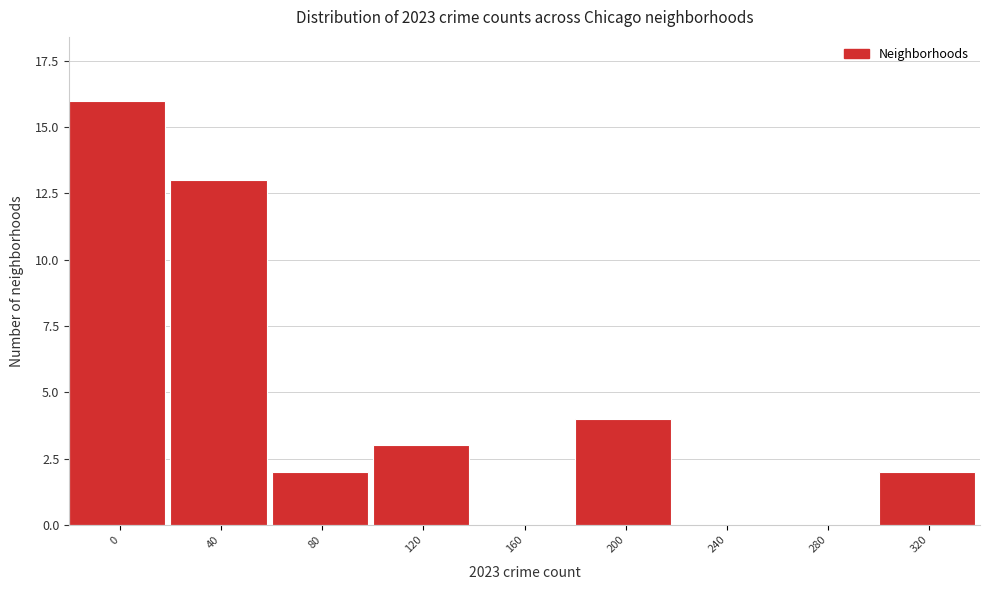

Reading left to right, extract all data points from this chart.

0=16	40=13	80=2	120=3	160=0	200=4	240=0	280=0	320=2